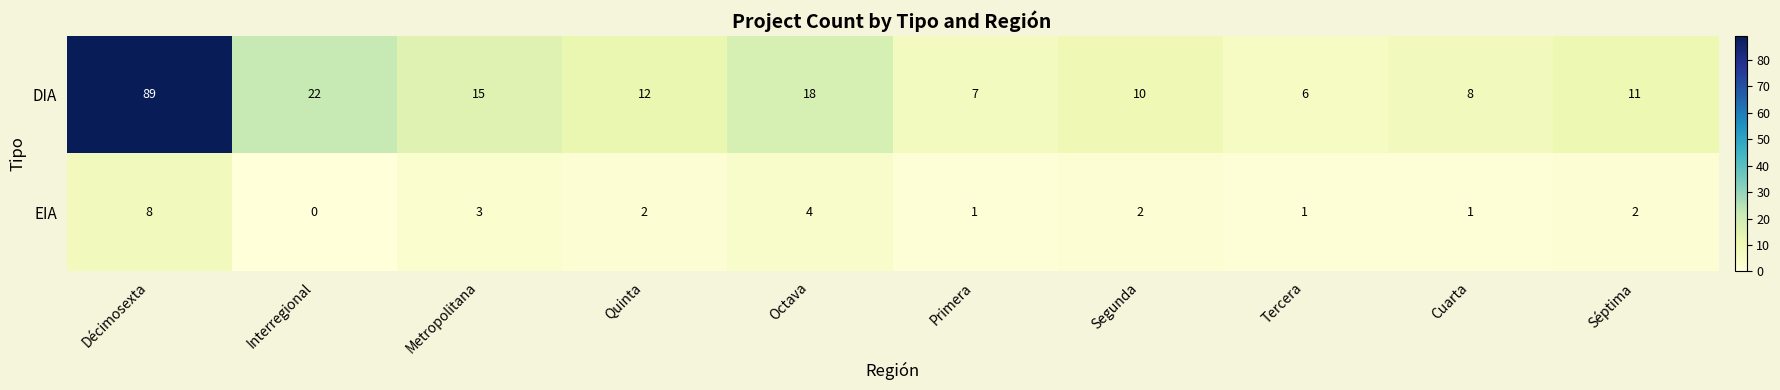

List the series in order of their peak value, lowest first.

EIA, DIA